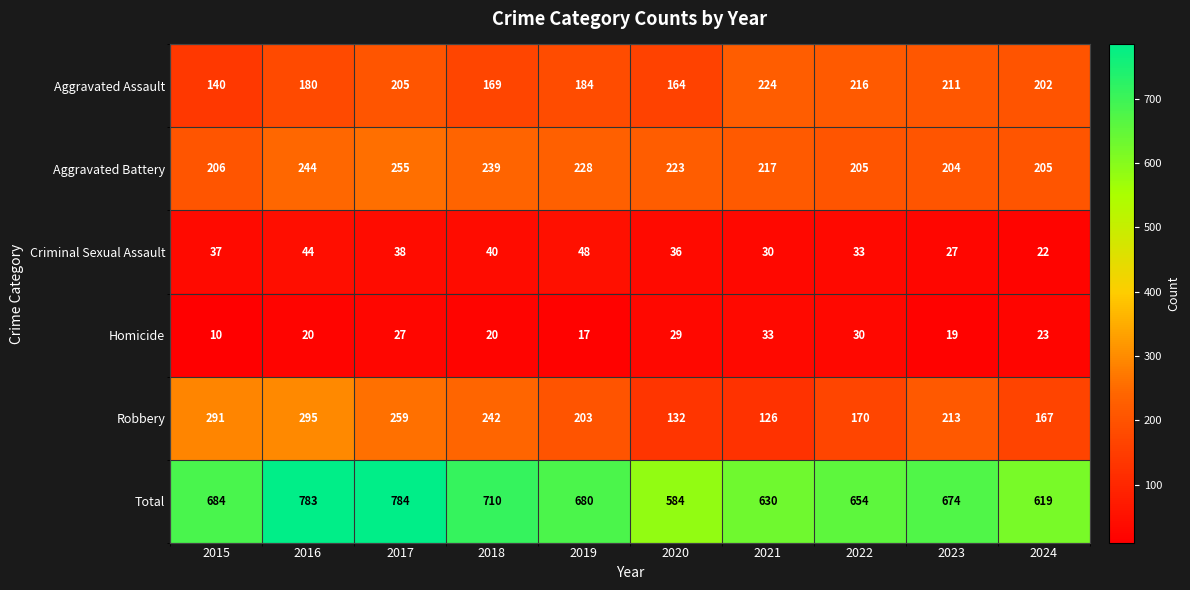

Which series has the widest spread of values?

Total